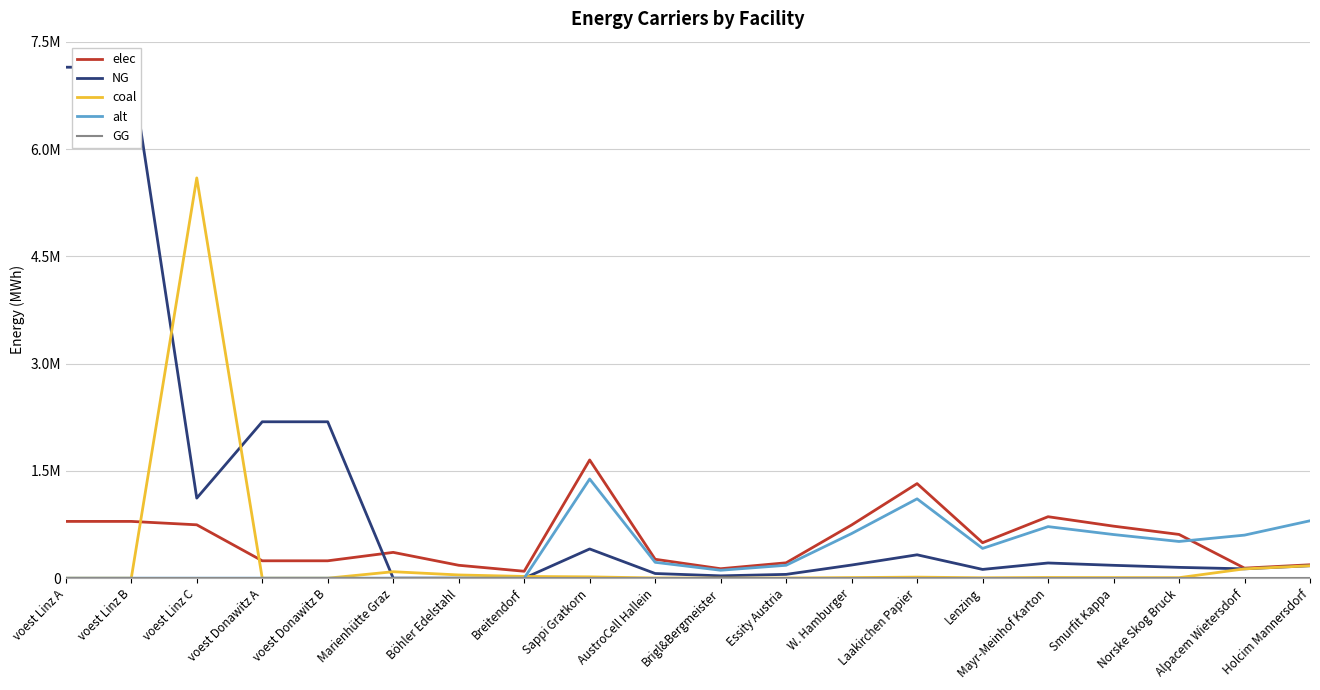

Is the value of alt at Brigl&Bergmeister greater than the value of coal at Smurfit Kappa?

Yes